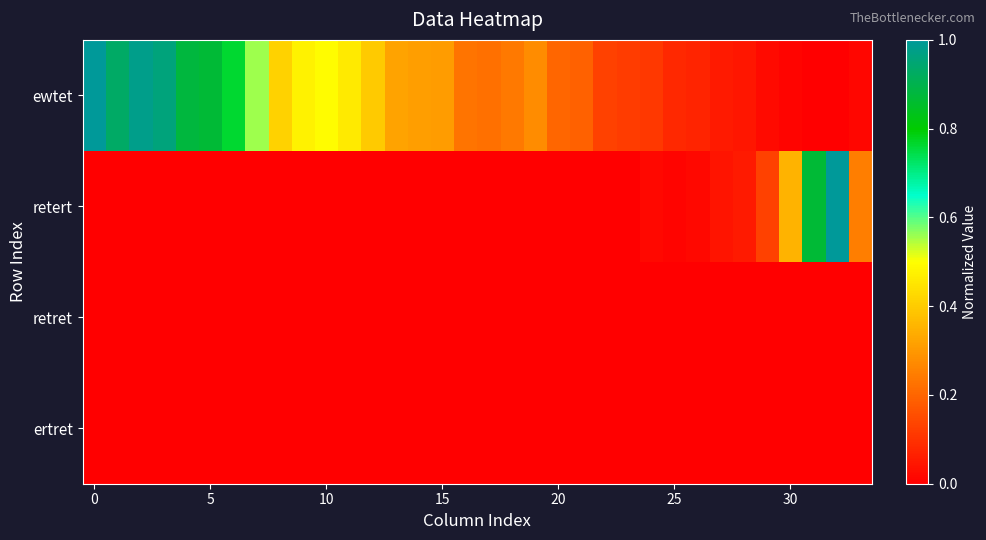

Which series has the largest total across all categories?

ewtet